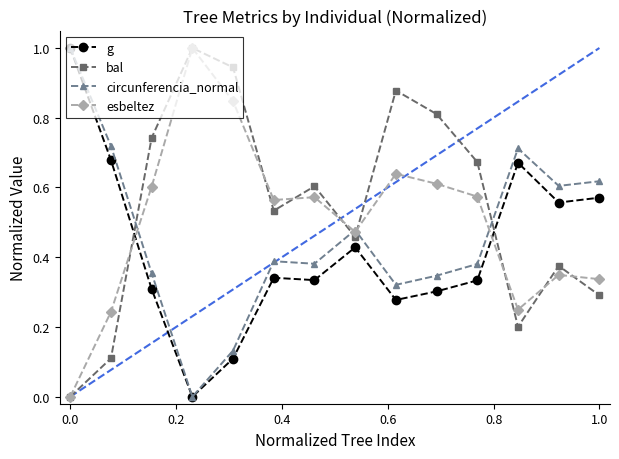

List the series in order of their overall mean, highest first.

bal, esbeltez, circunferencia_normal, g